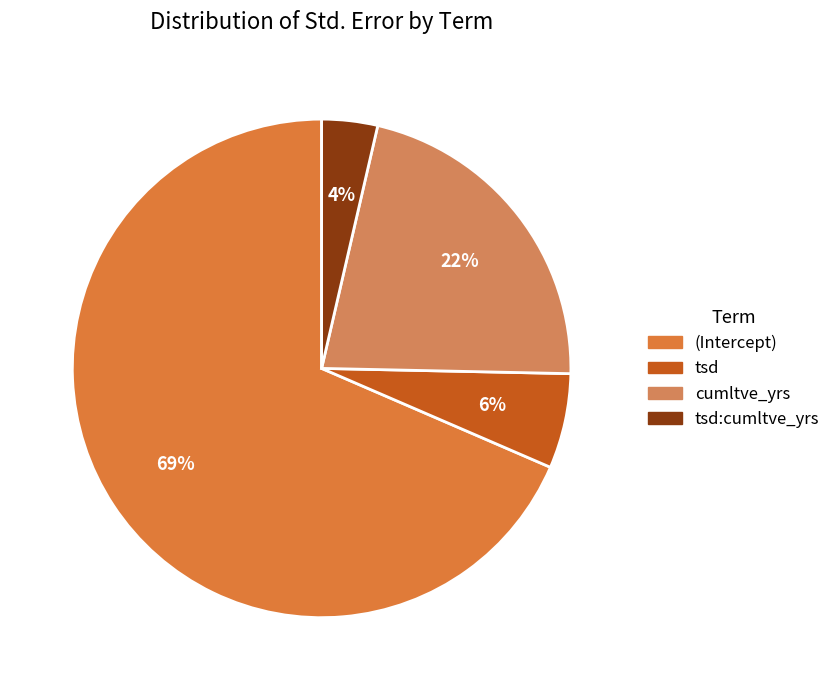

Between tsd:cumltve_yrs and cumltve_yrs, which is larger?

cumltve_yrs